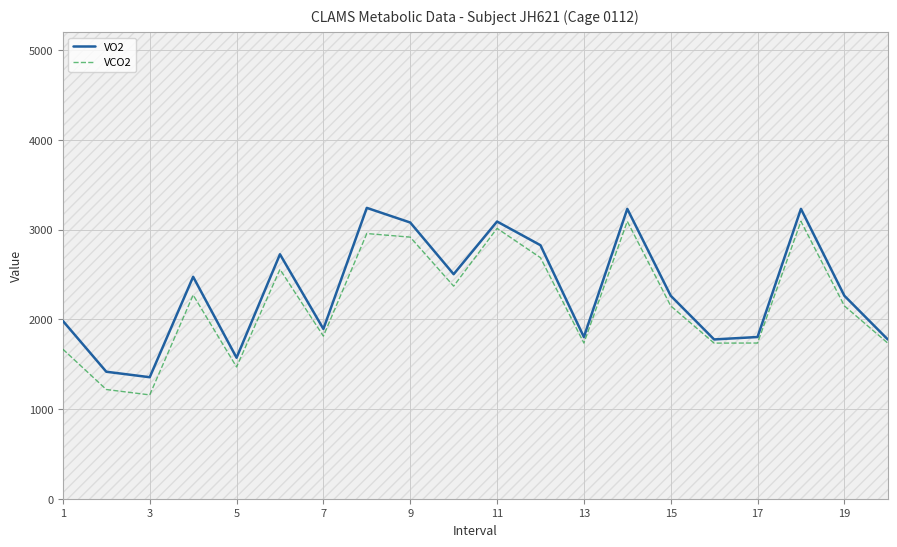

What is the average value of the VO2 series?

2314